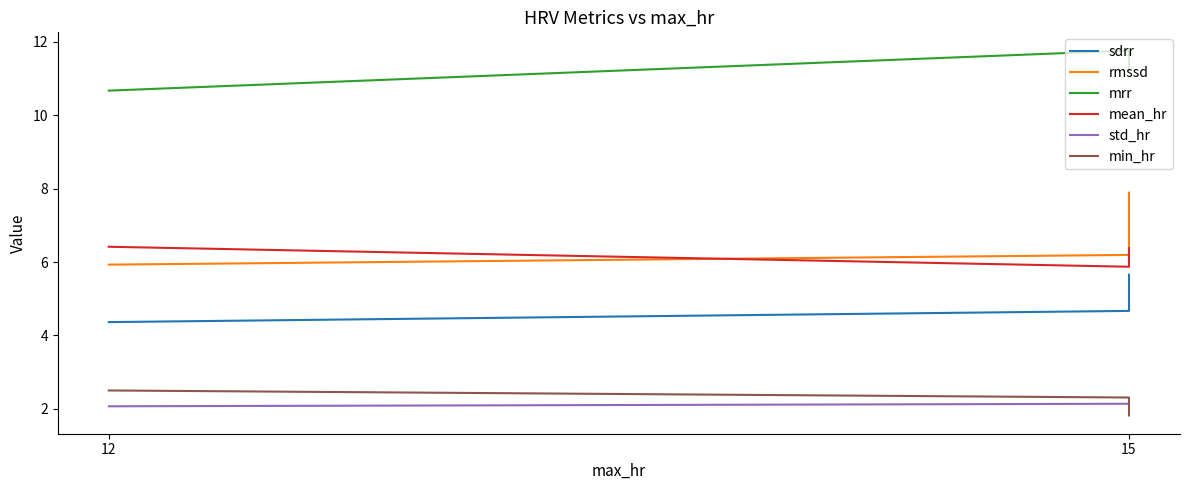

Where is rmssd nearest to the value 6?

12